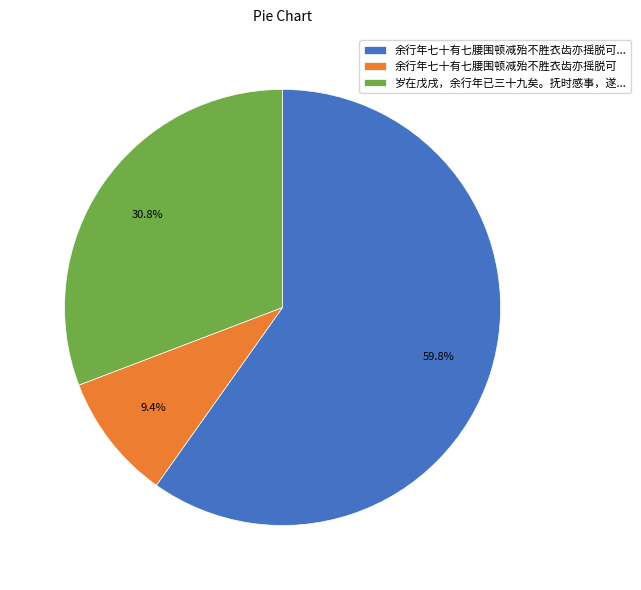

Which category accounts for the majority?

余行年七十有七腰围顿减殆不胜衣齿亦摇脱可...